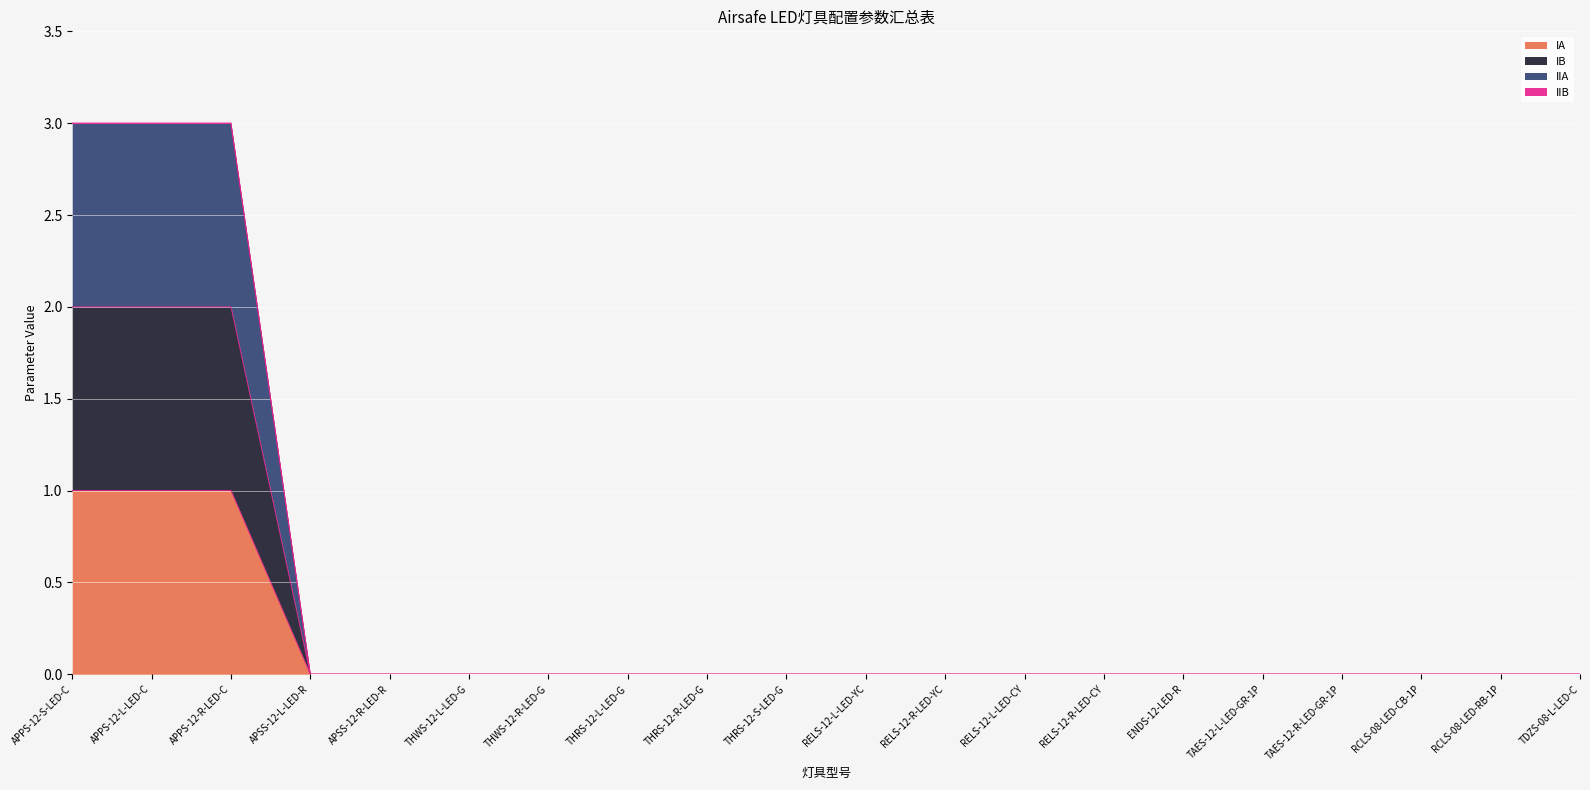

How many positive values does the IA series have?

3